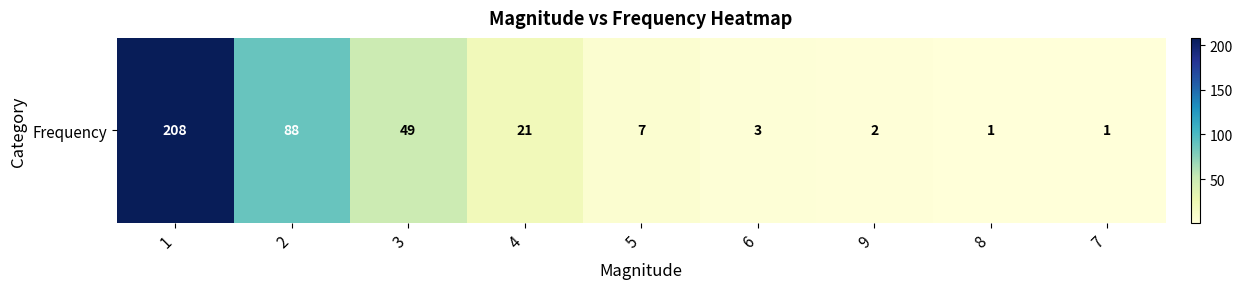

Approximately how many times larger is the value at 6 compared to 9?

1.5